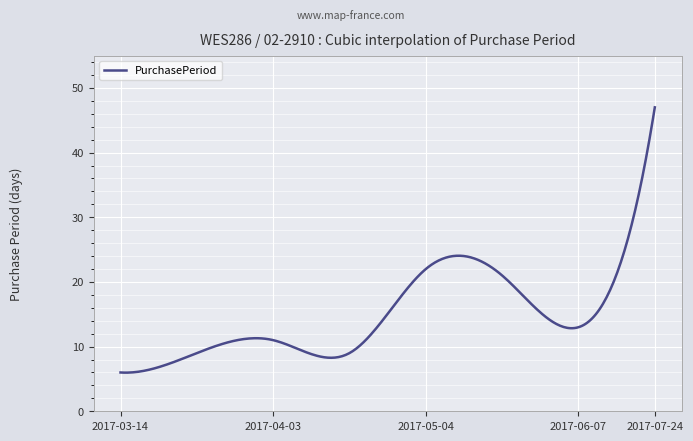

What is the difference between the maximum and minimum values?

41.0